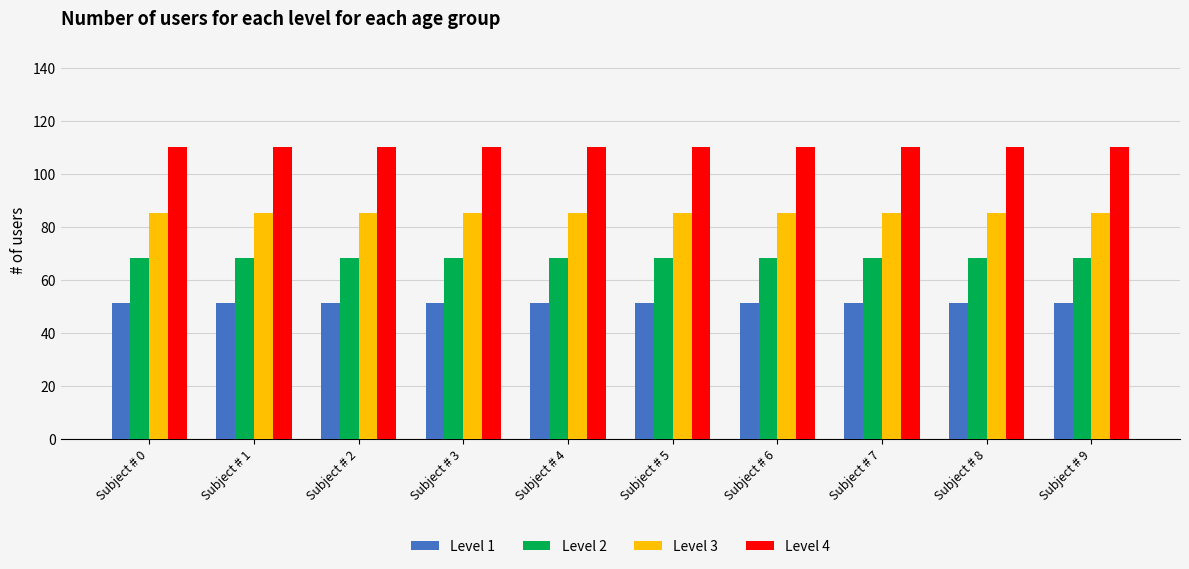

Is the value of Level 3 at Subject # 7 greater than the value of Level 4 at Subject # 5?

No